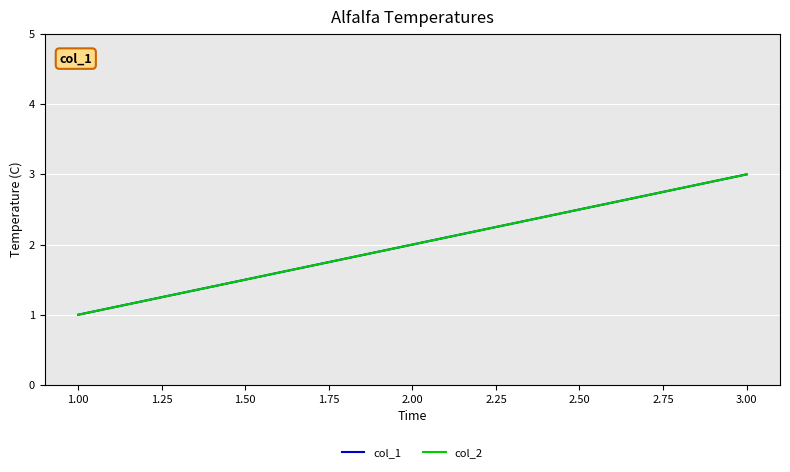

What is the difference between the second highest and minimum values in the col_1 series?

1